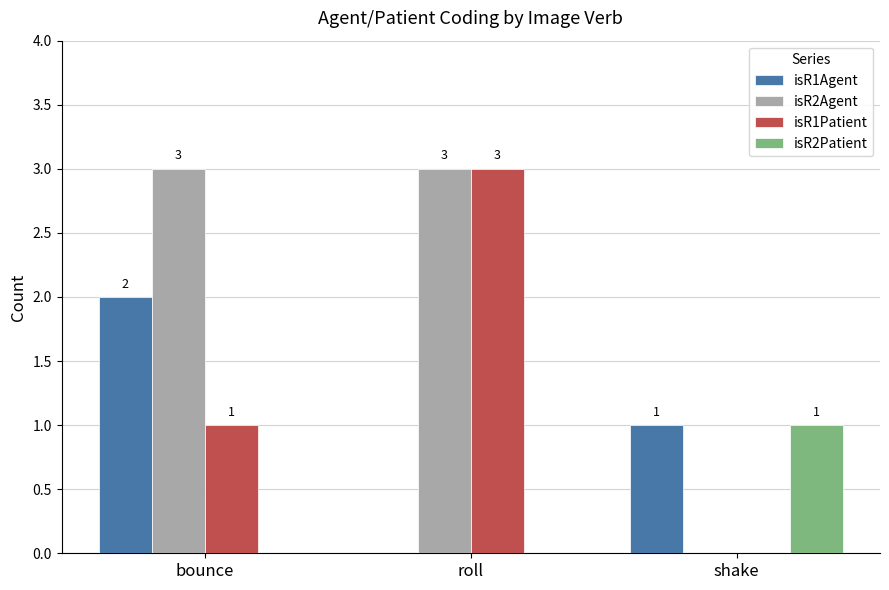

Is it true that isR2Agent equals 3 at roll?

True